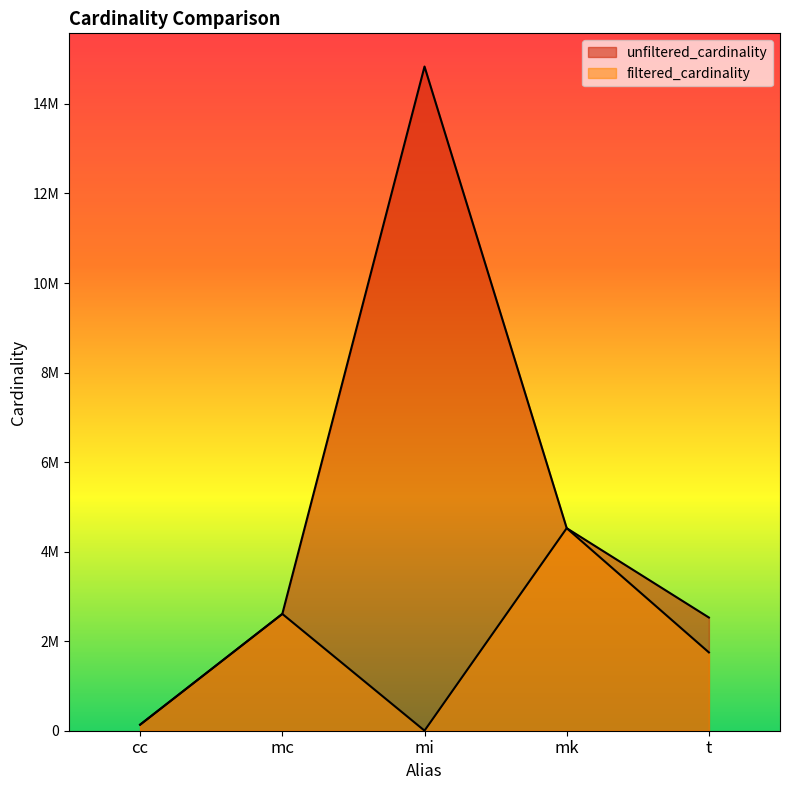

True or false: filtered_cardinality has more than 0 interior local peaks.

True